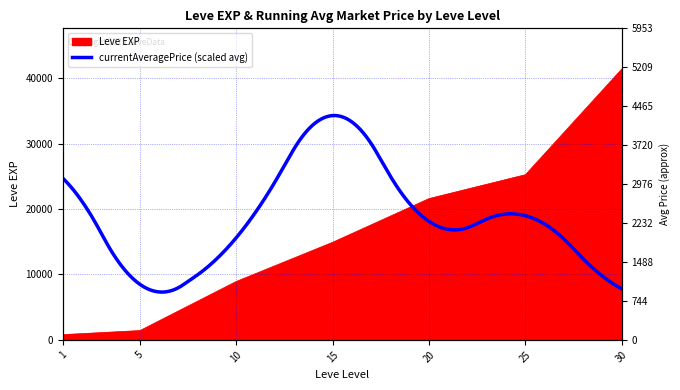

What is the value of the 5th point from the left?

21600